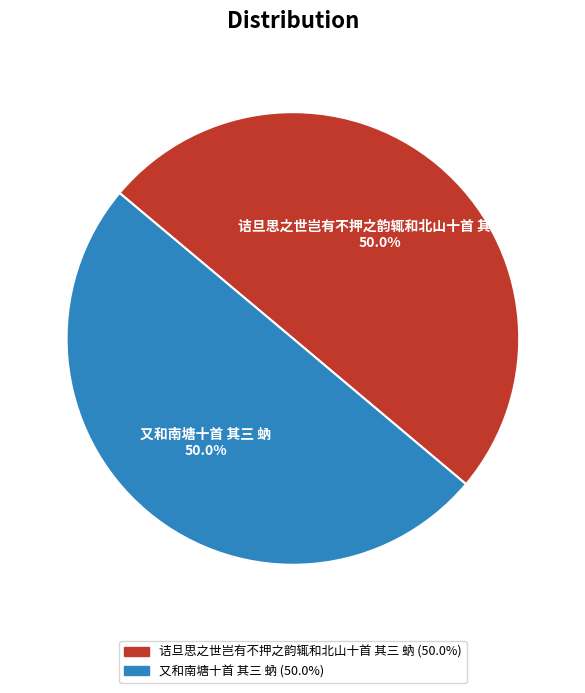

To the nearest percent, what portion does 诘旦思之世岂有不押之韵辄和北山十首 其三 蚋 represent?

50%